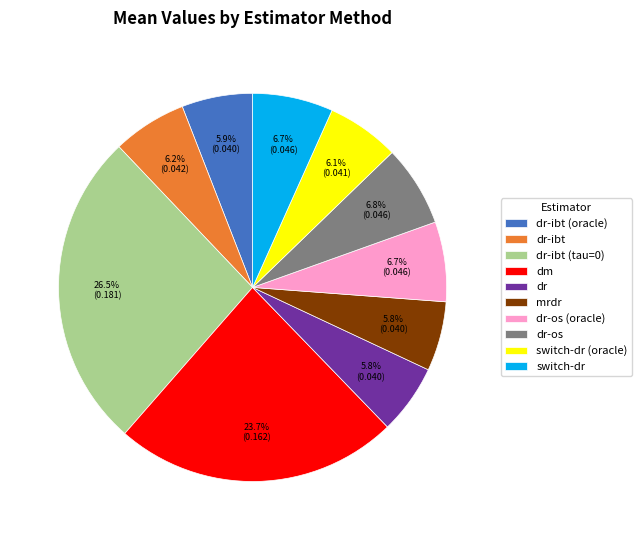

Does dr-ibt (oracle) represent more than half of the total?

No